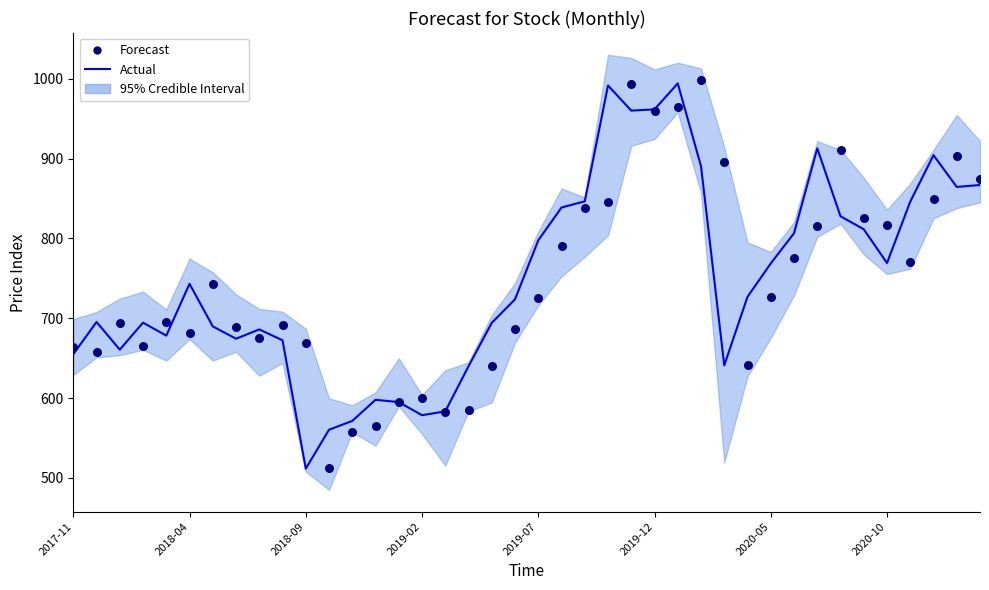

Which series reaches the maximum Y coordinate?

Forecast